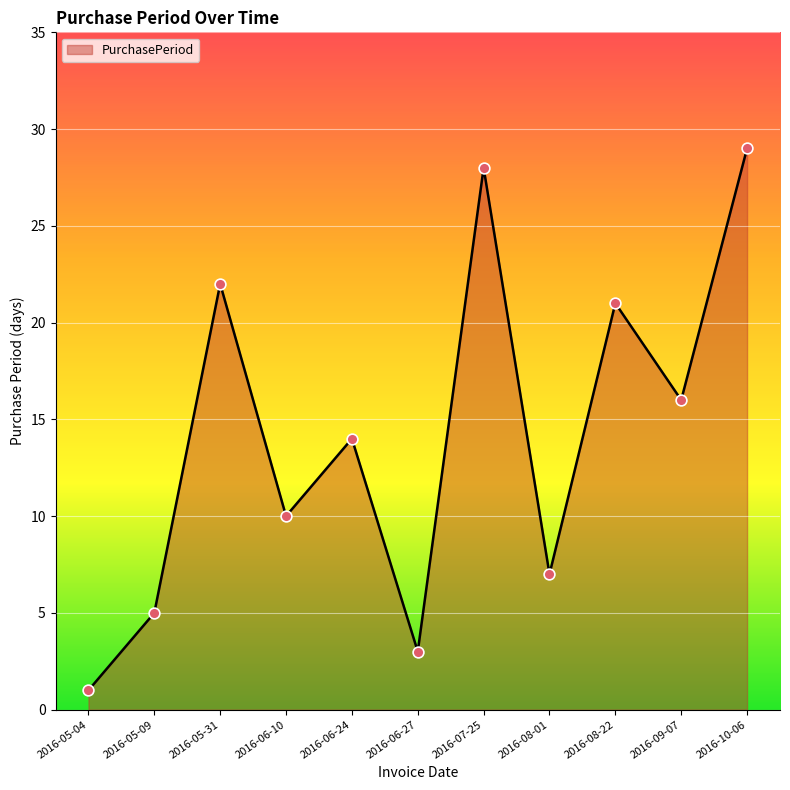

Between 2016-09-07 and 2016-06-10, which is larger?

2016-09-07